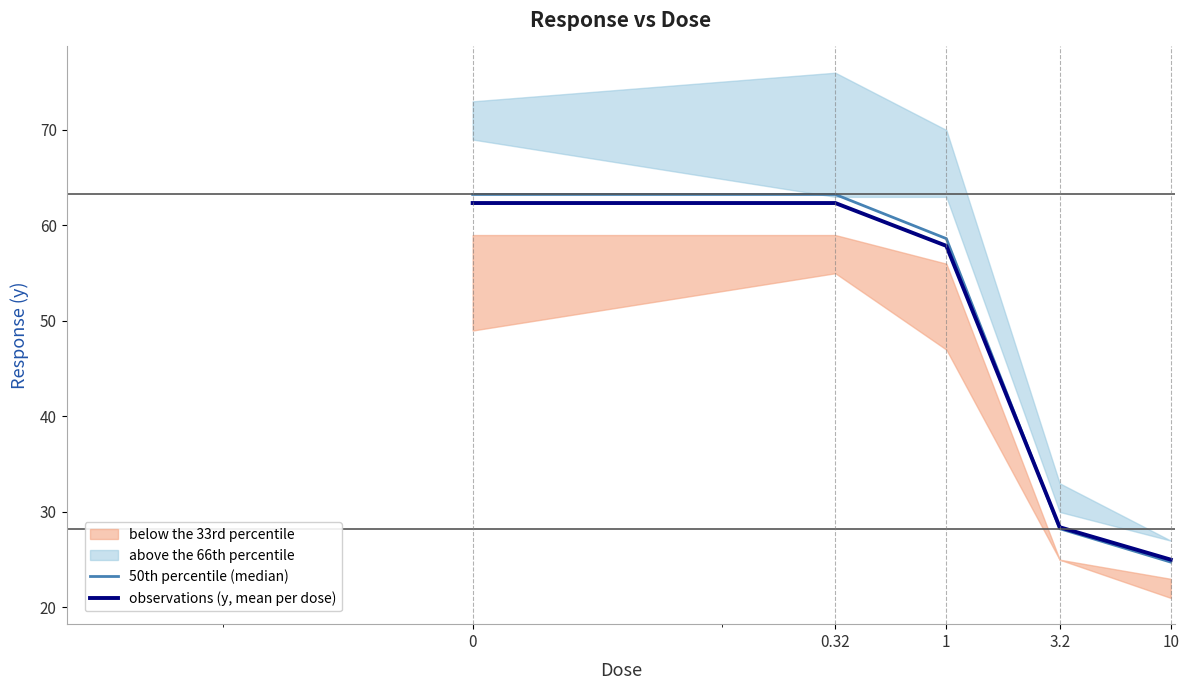

What is the highest value of the 50th percentile (median) series?

63.2